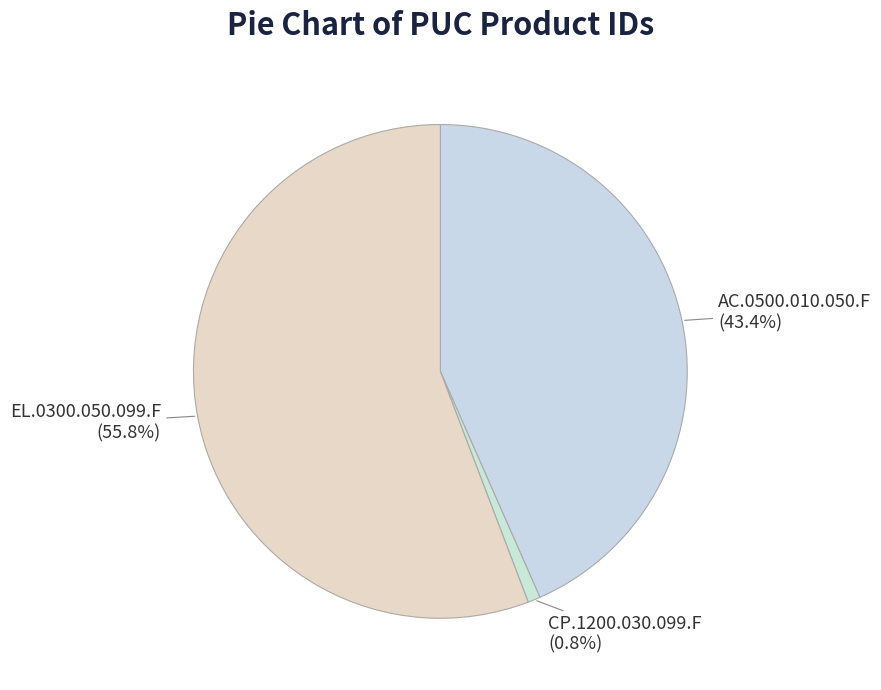

Count the number of slices in the pie.

3